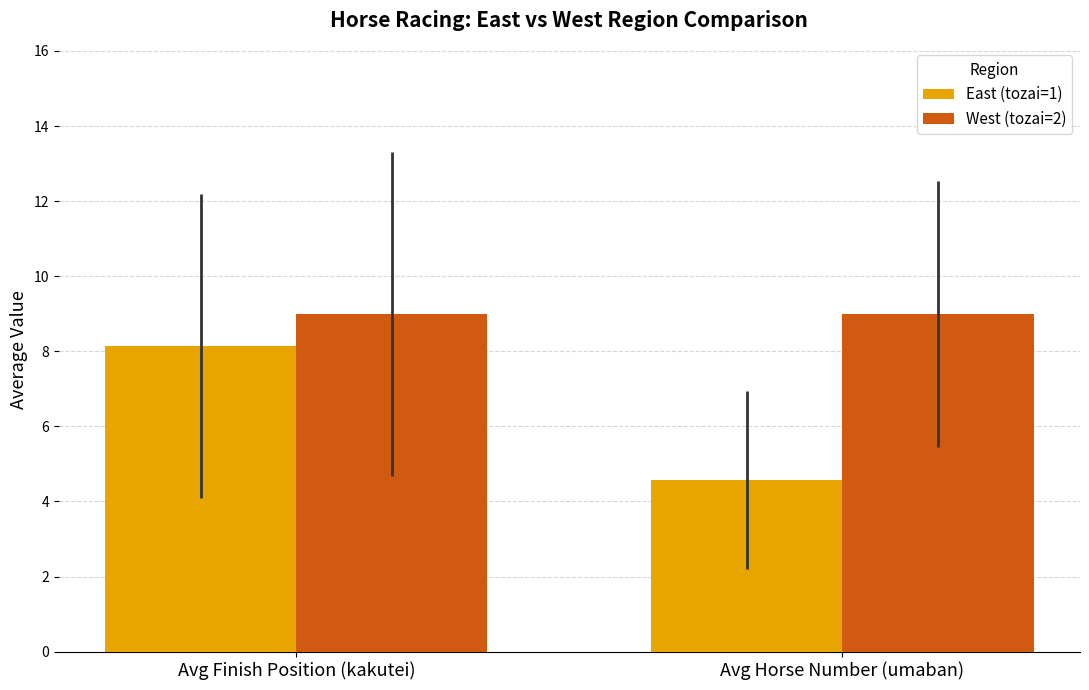

Is the value of East (tozai=1) at Avg Finish Position (kakutei) greater than the value of West (tozai=2) at Avg Horse Number (umaban)?

No